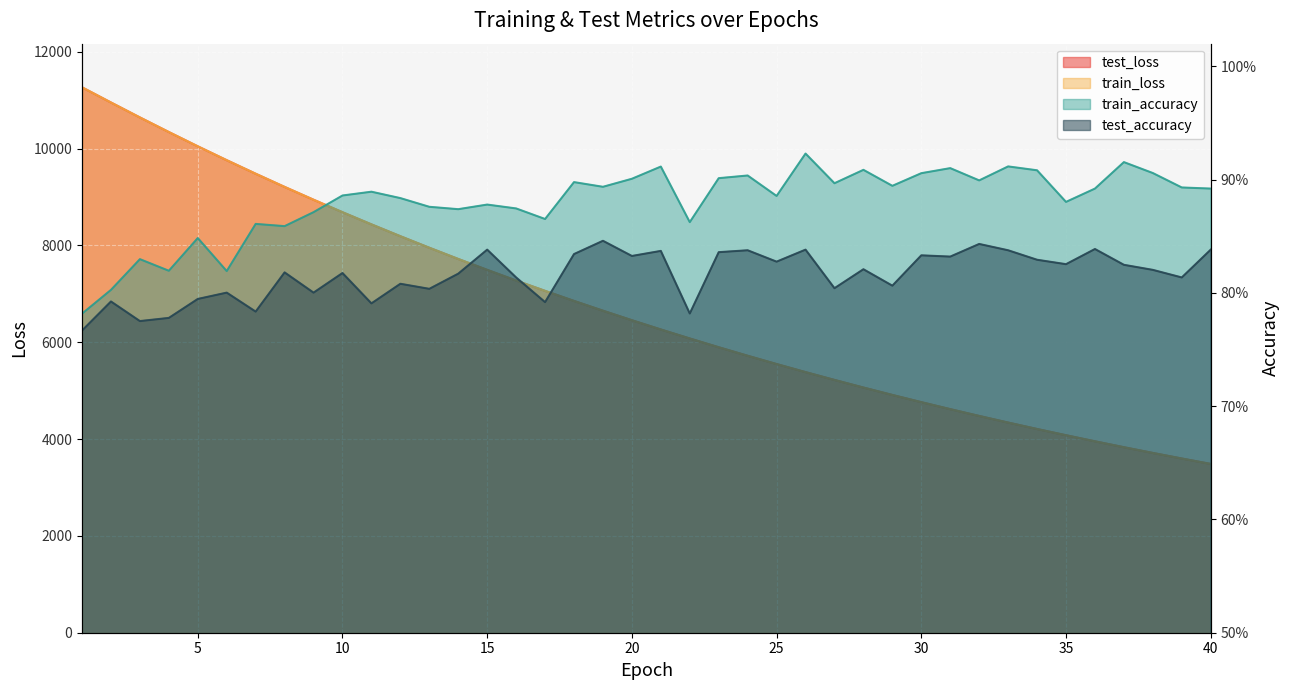

How many data points in test_loss are above 6453?

20